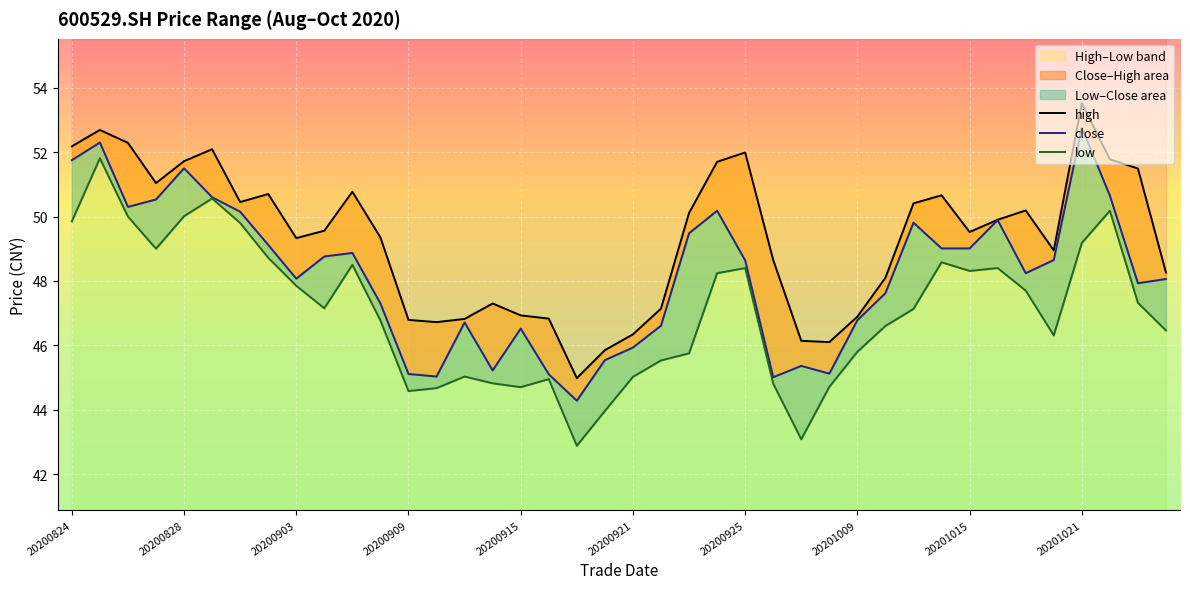

Reading right to left, transcribe all the data shown in this chart.

high: 20201026=48.3	20201023=51.5	20201022=51.8	20201021=53.5	20201020=49.0	20201019=50.2	20201016=49.9	20201015=49.5	20201014=50.7	20201013=50.4	20201012=48.1	20201009=46.9	20200930=46.1	20200929=46.1	20200928=48.6	20200925=52.0	20200924=51.7	20200923=50.1	20200922=47.1	20200921=46.3	20200918=45.9	20200917=45.0	20200916=46.8	20200915=46.9	20200914=47.3	20200911=46.8	20200910=46.7	20200909=46.8	20200908=49.4	20200907=50.8	20200904=49.6	20200903=49.3	20200902=50.7	20200901=50.5	20200831=52.1	20200828=51.7	20200827=51.0	20200826=52.3	20200825=52.7	20200824=52.2
close: 20201026=48.1	20201023=47.9	20201022=50.6	20201021=52.8	20201020=48.6	20201019=48.2	20201016=49.9	20201015=49.0	20201014=49.0	20201013=49.8	20201012=47.6	20201009=46.8	20200930=45.1	20200929=45.4	20200928=45.0	20200925=48.6	20200924=50.2	20200923=49.5	20200922=46.6	20200921=45.9	20200918=45.5	20200917=44.3	20200916=45.1	20200915=46.5	20200914=45.2	20200911=46.7	20200910=45.0	20200909=45.1	20200908=47.3	20200907=48.9	20200904=48.8	20200903=48.1	20200902=49.1	20200901=50.1	20200831=50.6	20200828=51.5	20200827=50.5	20200826=50.3	20200825=52.3	20200824=51.8
low: 20201026=46.5	20201023=47.3	20201022=50.2	20201021=49.2	20201020=46.3	20201019=47.7	20201016=48.4	20201015=48.3	20201014=48.6	20201013=47.1	20201012=46.6	20201009=45.8	20200930=44.7	20200929=43.1	20200928=44.8	20200925=48.4	20200924=48.2	20200923=45.8	20200922=45.5	20200921=45.0	20200918=44.0	20200917=42.9	20200916=45.0	20200915=44.7	20200914=44.8	20200911=45.0	20200910=44.7	20200909=44.6	20200908=46.8	20200907=48.5	20200904=47.1	20200903=47.9	20200902=48.7	20200901=49.8	20200831=50.6	20200828=50.0	20200827=49.0	20200826=50.0	20200825=51.8	20200824=49.9